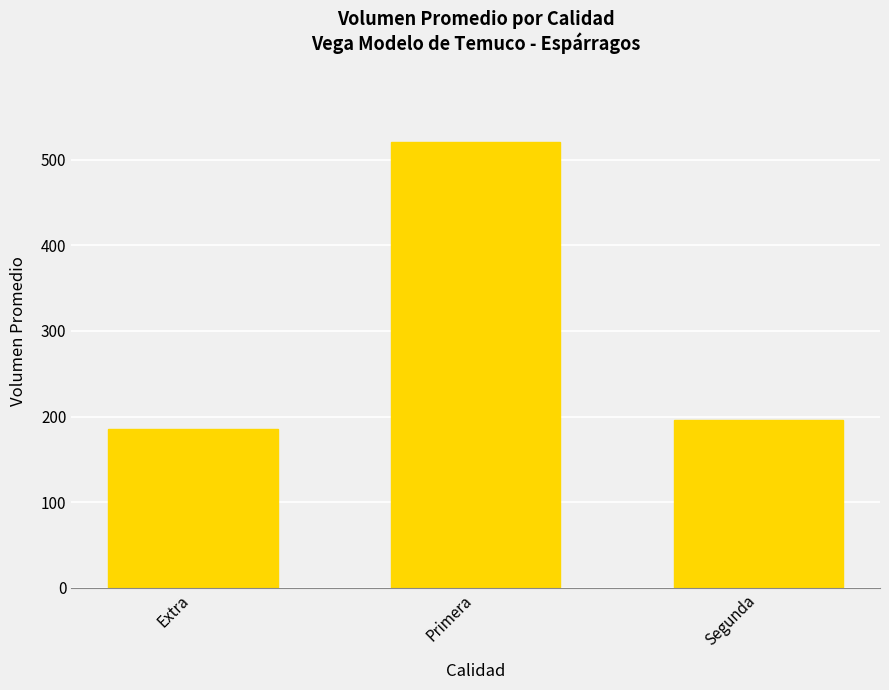

Reading left to right, extract all data points from this chart.

185.0	520.5	196.0